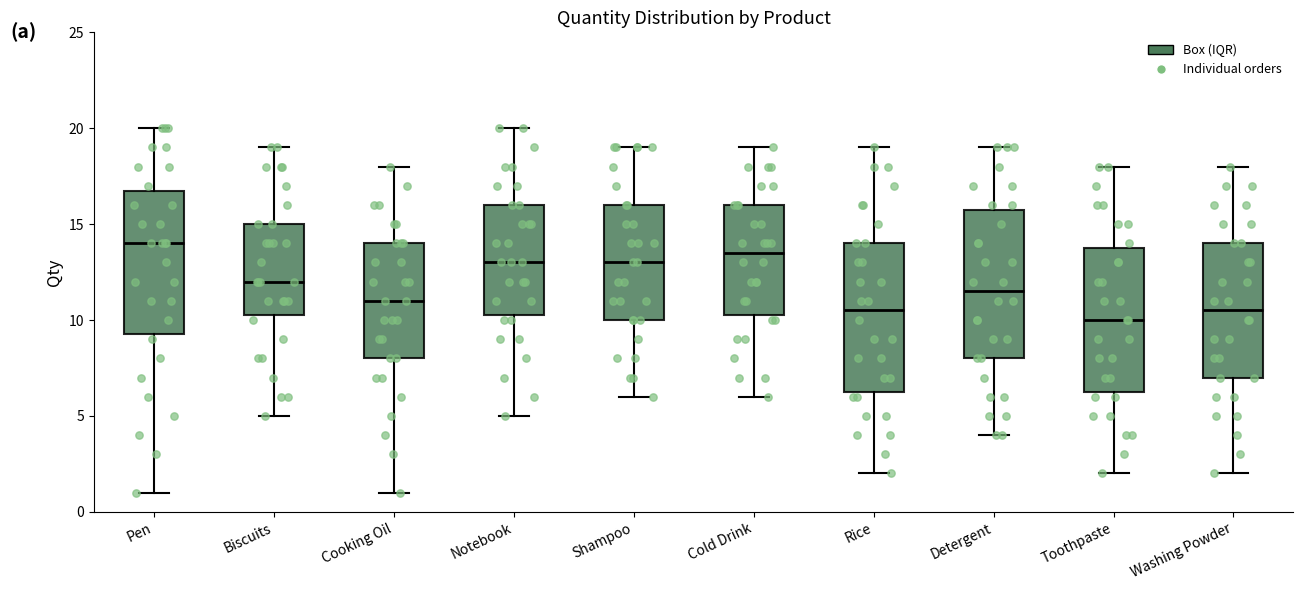

Reading left to right, transcribe this box plot: for each box, give where its median line is, the range the box spans, and where its two whiskers end, as read against the y-axis. The values are not printed on the chart, so give them approximately, as read against the axis.

Pen: median 14.0, box 9.5 to 17.0, whiskers 1.0 to 20.0
Biscuits: median 12.0, box 10.5 to 15.0, whiskers 5.0 to 19.0
Cooking Oil: median 11.0, box 8.0 to 14.0, whiskers 1.0 to 18.0
Notebook: median 13.0, box 10.5 to 16.0, whiskers 5.0 to 20.0
Shampoo: median 13.0, box 10.0 to 16.0, whiskers 6.0 to 19.0
Cold Drink: median 13.5, box 10.5 to 16.0, whiskers 6.0 to 19.0
Rice: median 10.5, box 6.5 to 14.0, whiskers 2.0 to 19.0
Detergent: median 11.5, box 8.0 to 16.0, whiskers 4.0 to 19.0
Toothpaste: median 10.0, box 6.5 to 14.0, whiskers 2.0 to 18.0
Washing Powder: median 10.5, box 7.0 to 14.0, whiskers 2.0 to 18.0